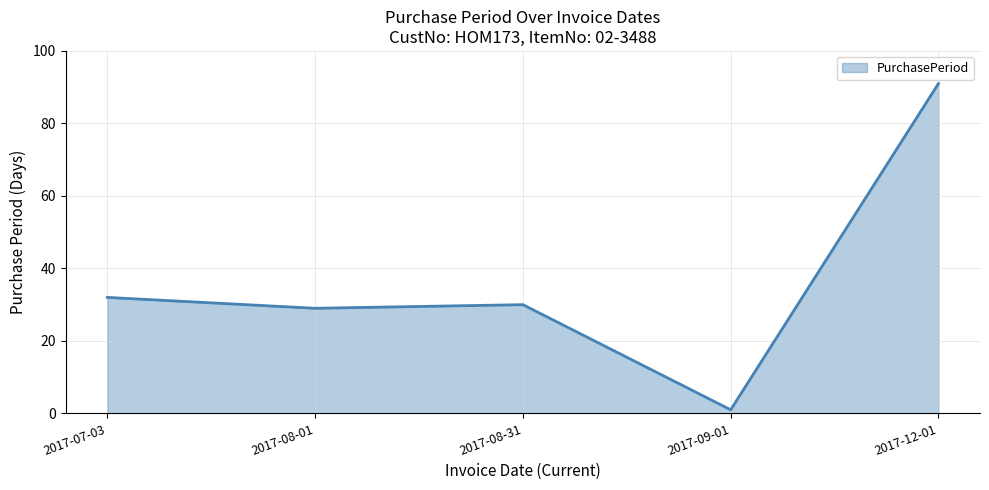

Rank the categories by value from lowest to highest.

2017-09-01, 2017-08-01, 2017-08-31, 2017-07-03, 2017-12-01